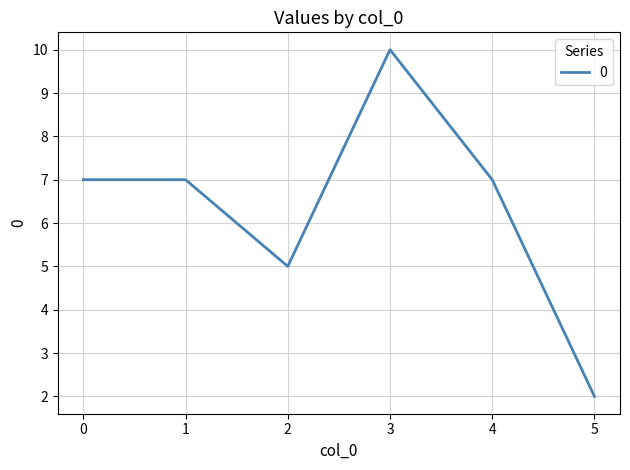

Count the values in the range 5 to 7.

4